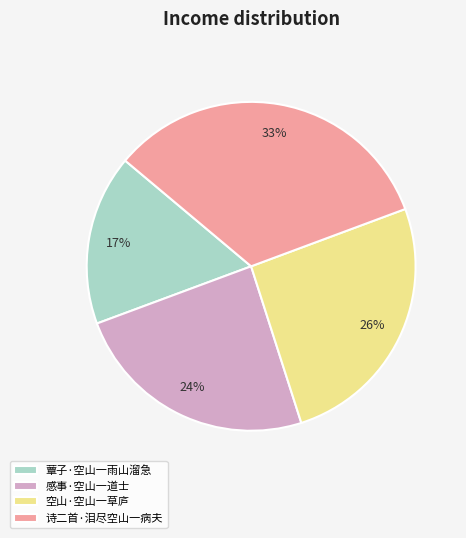

Do 蕈子·空山一雨山溜急 and 空山·空山一草庐 together represent more than half of the pie?

No